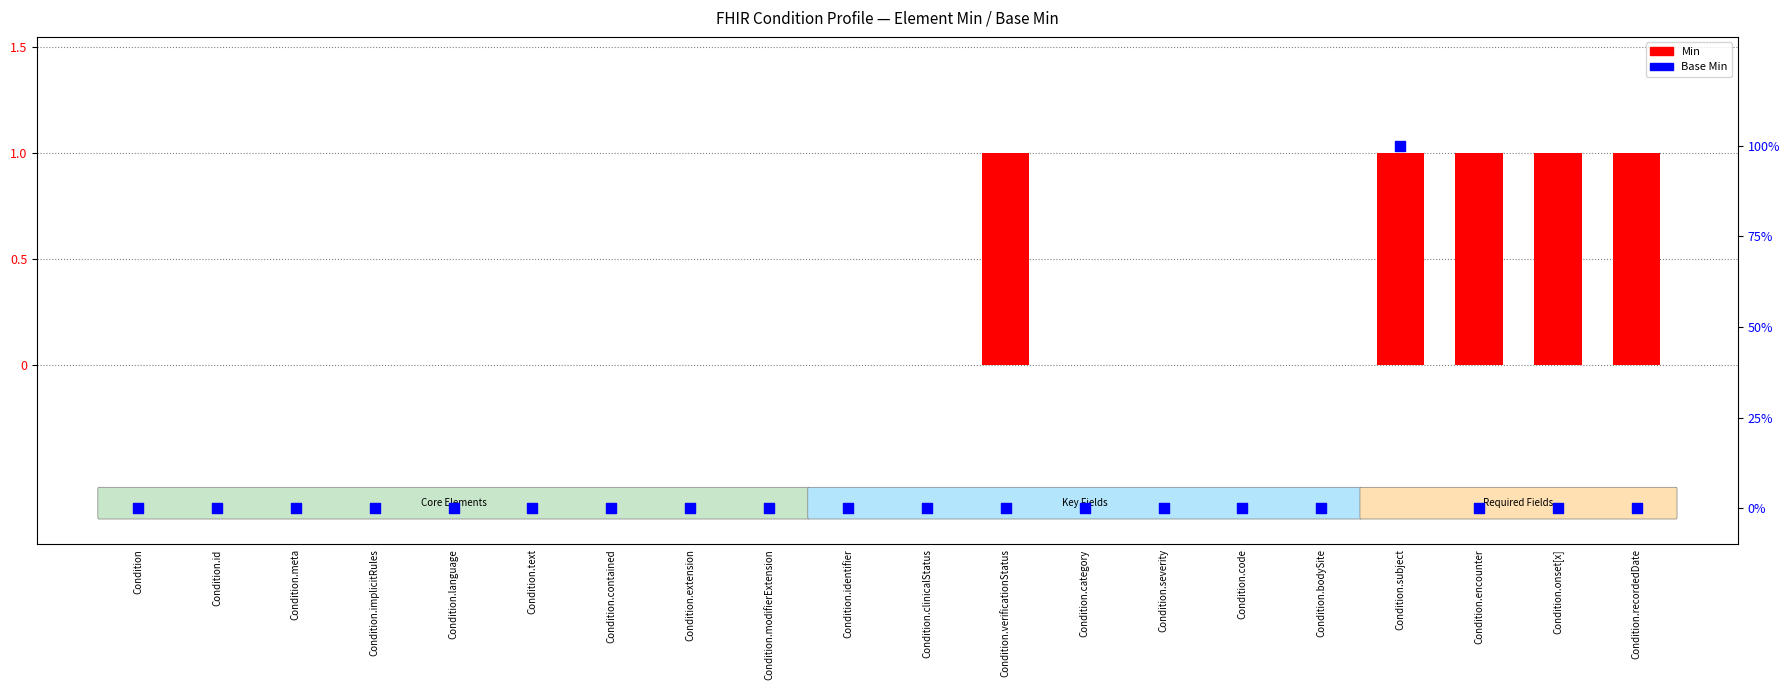

At how many categories does at least one series exceed 92?

1